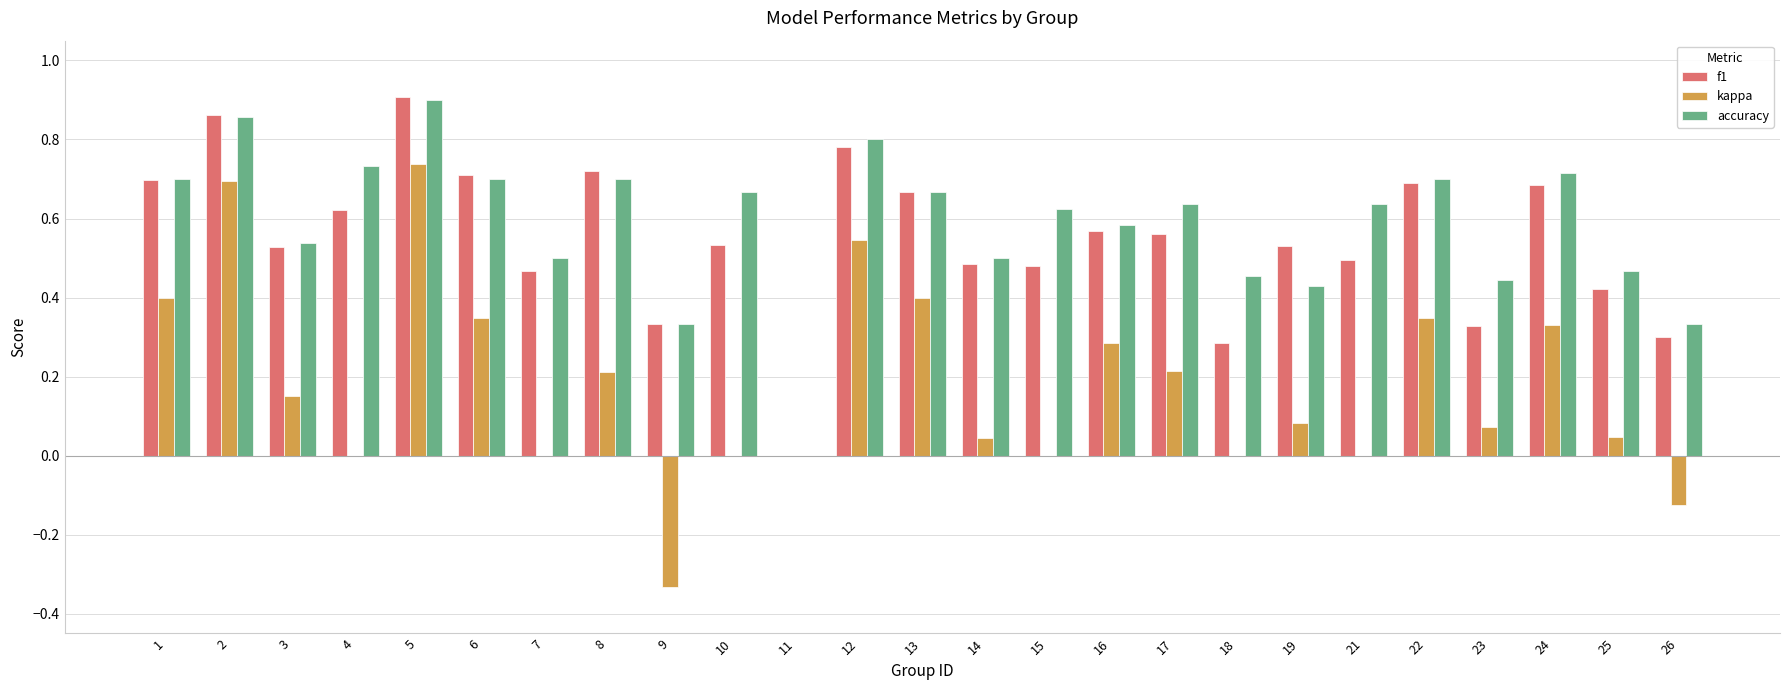

At which category does the chart reach its peak across all series?

5